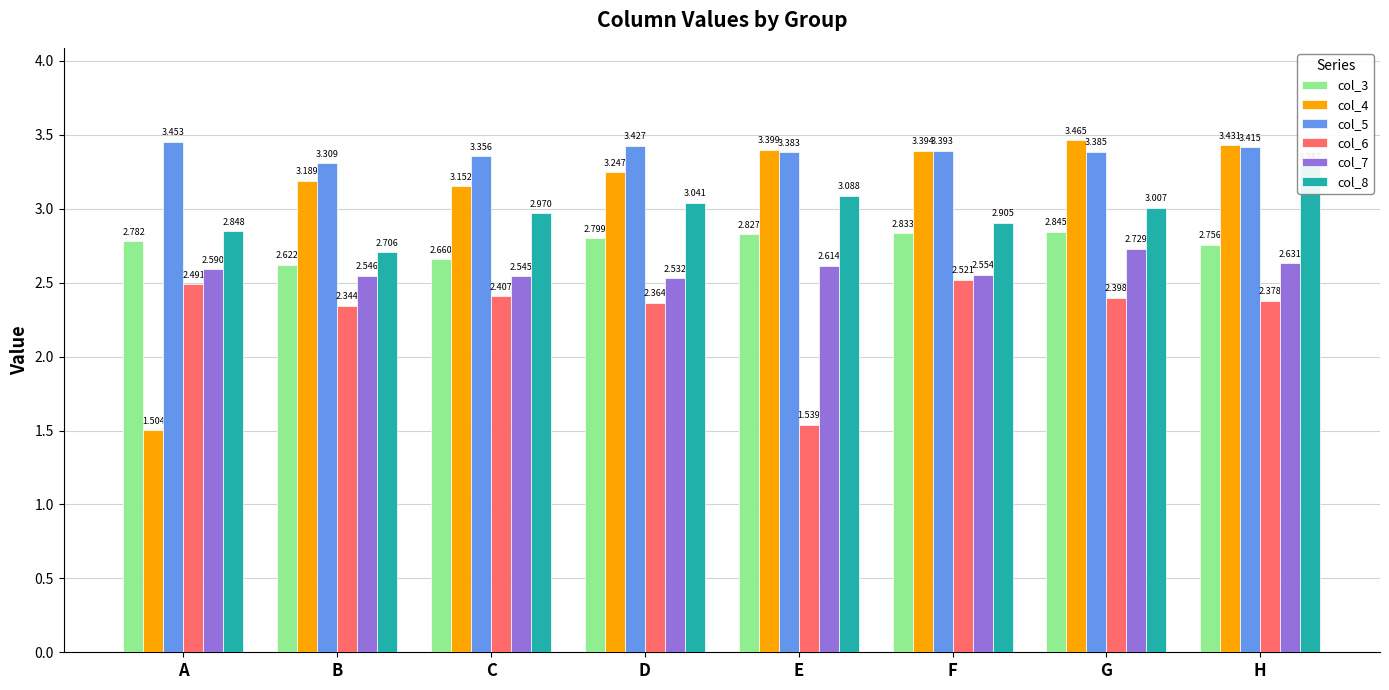

What is the value of the col_5 bar at the 6th from the left?

3.4